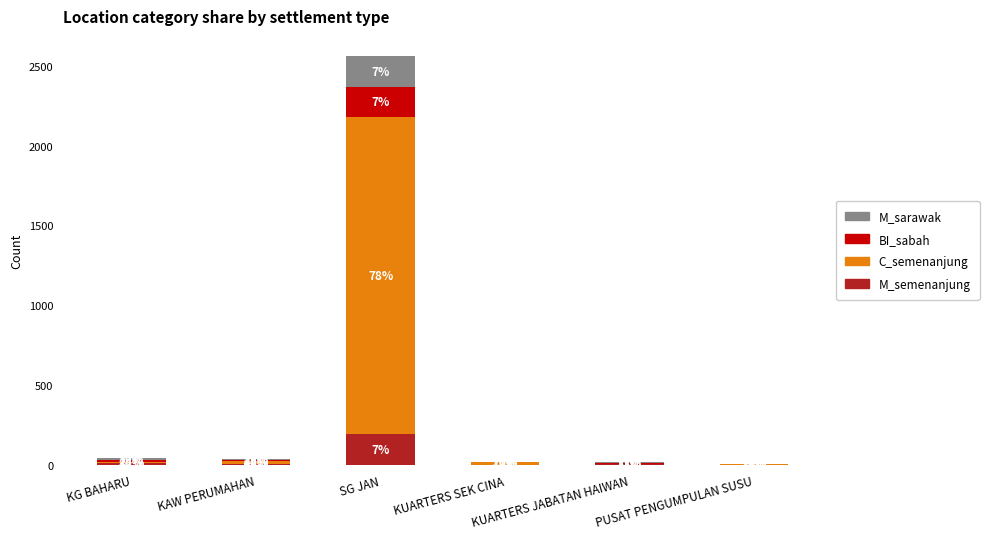

True or false: M_semenanjung has a value of 2 at KUARTERS SEK CINA.

True